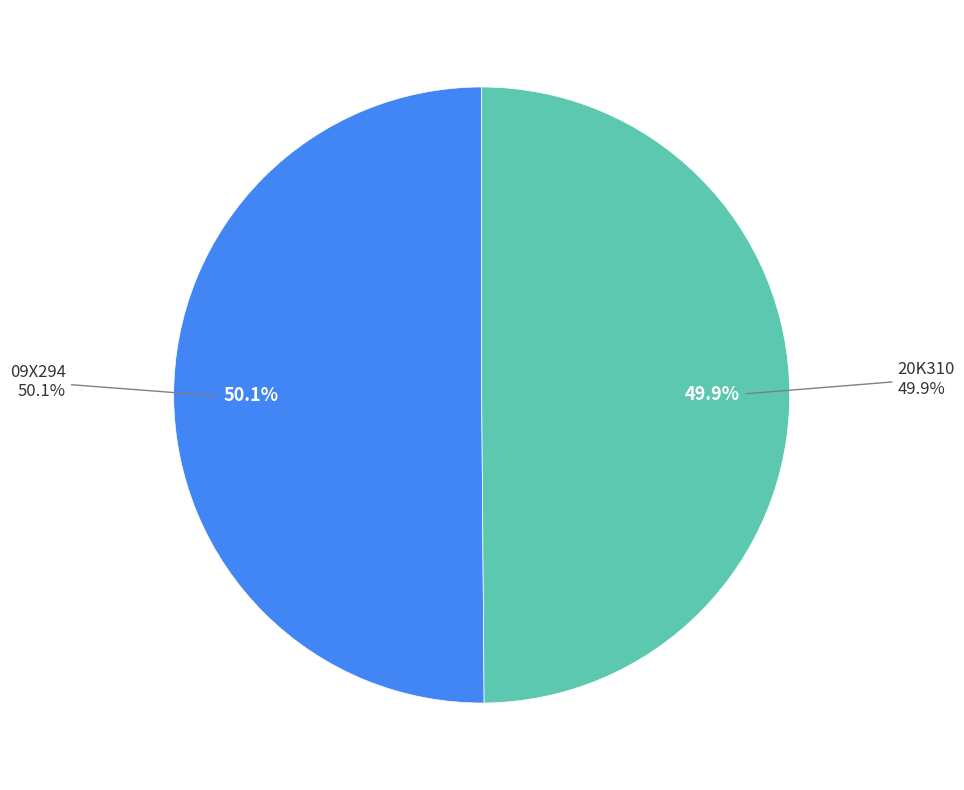

Which slice represents more than half of the pie?

09X294